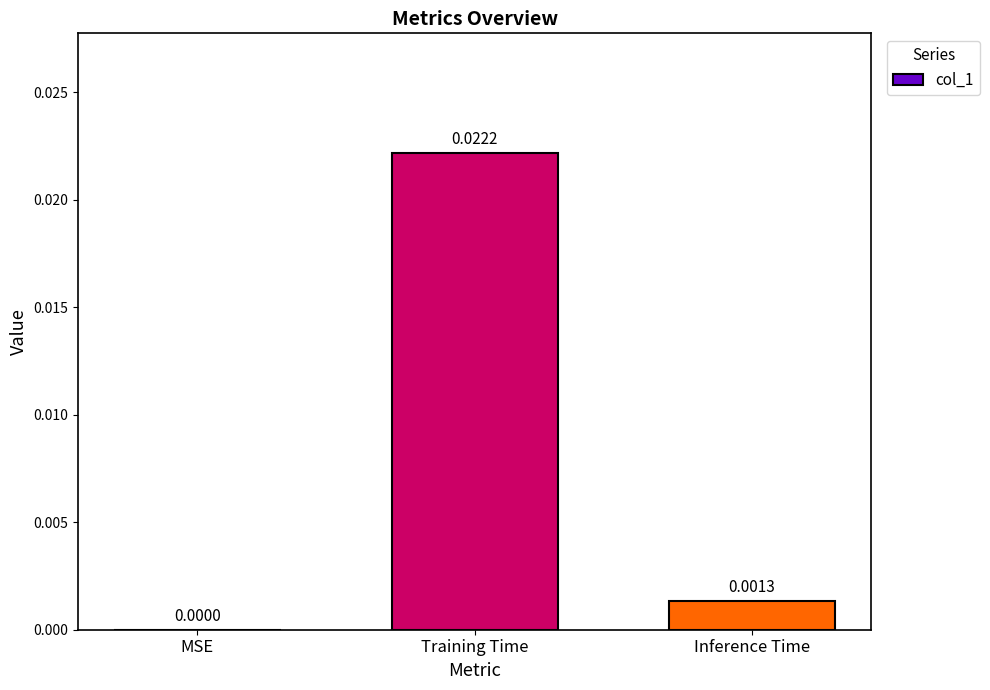

Are the bars horizontal?

No